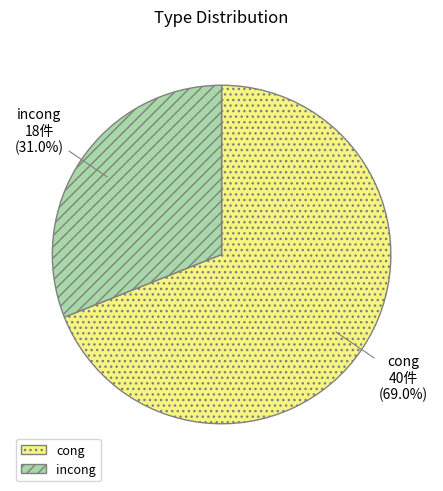

To the nearest percent, what is the difference between the largest and smallest slice percentages?

38%